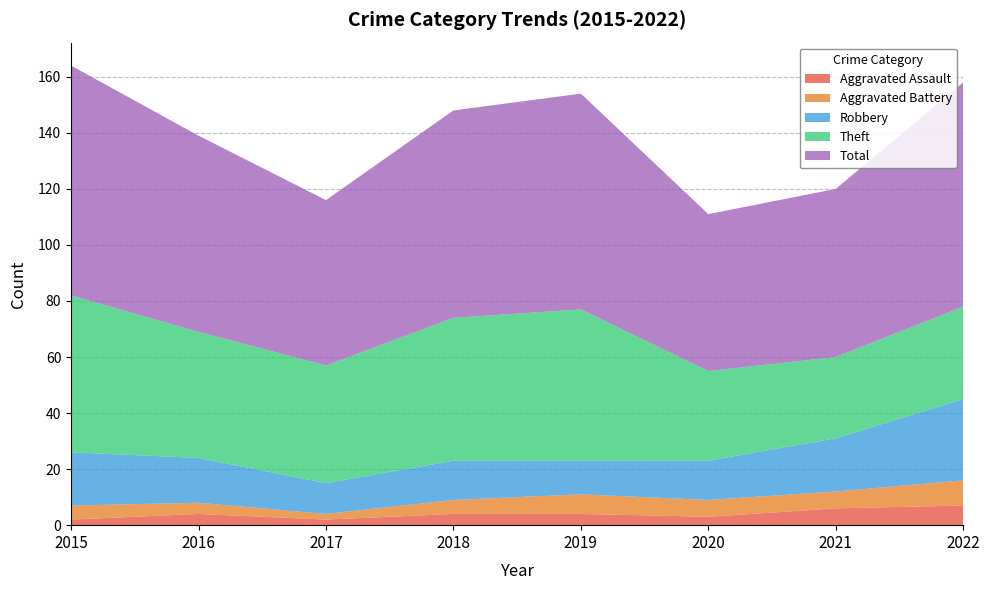

Reading left to right, list all the values displayed in this chart.

Aggravated Assault: 2015=2	2016=4	2017=2	2018=4	2019=4	2020=3	2021=6	2022=7
Aggravated Battery: 2015=5	2016=4	2017=2	2018=5	2019=7	2020=6	2021=6	2022=9
Robbery: 2015=19	2016=16	2017=11	2018=14	2019=12	2020=14	2021=19	2022=29
Theft: 2015=56	2016=45	2017=42	2018=51	2019=54	2020=32	2021=29	2022=33
Total: 2015=82	2016=70	2017=59	2018=74	2019=77	2020=56	2021=60	2022=80